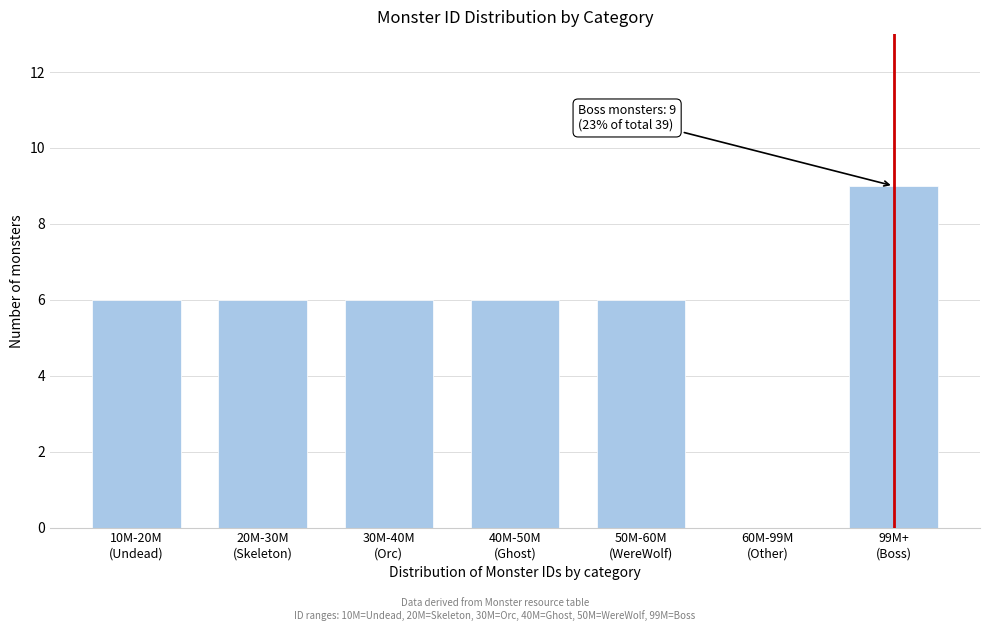

What is the greatest value displayed?

9